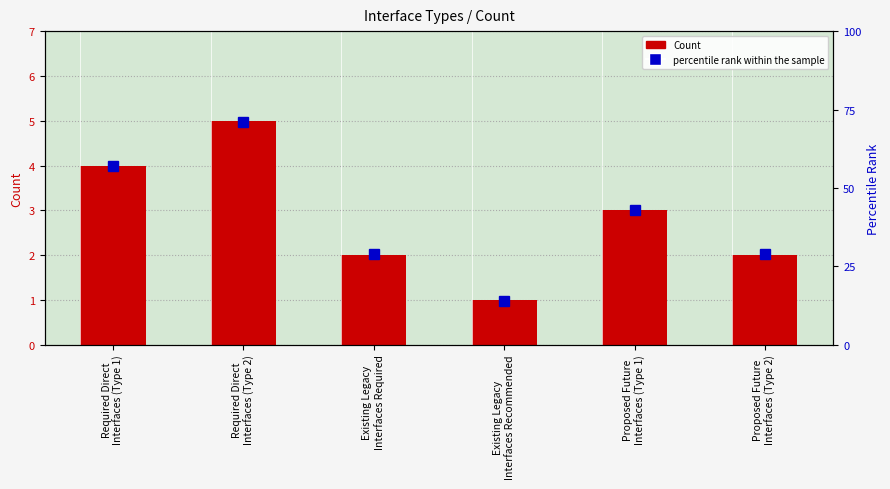

How many groups of bars are there?

6